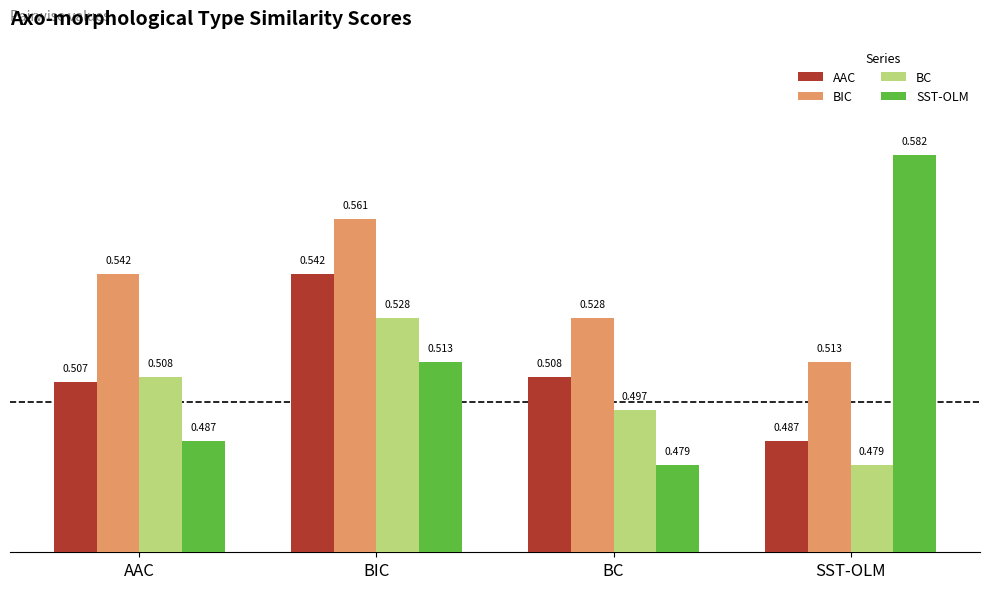

How many bars are there in total?

16